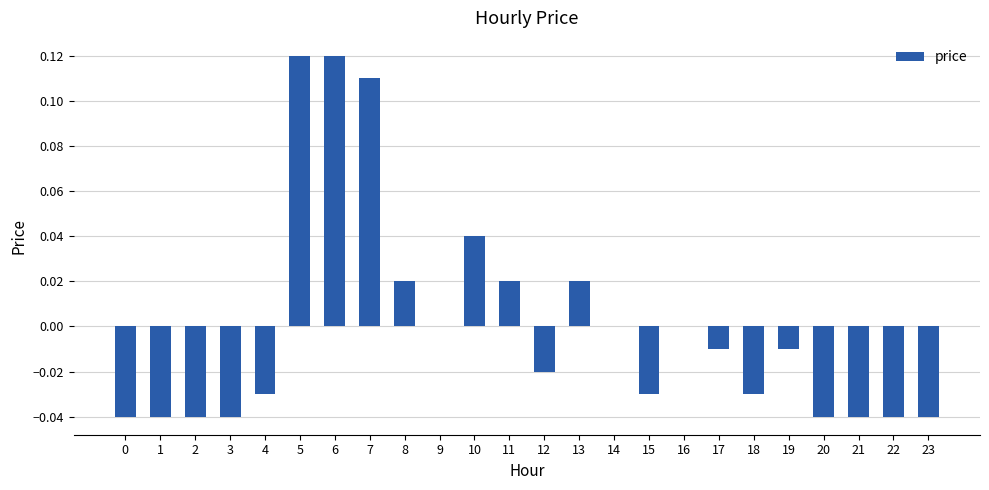

At which label does the data first exceed 0?

5